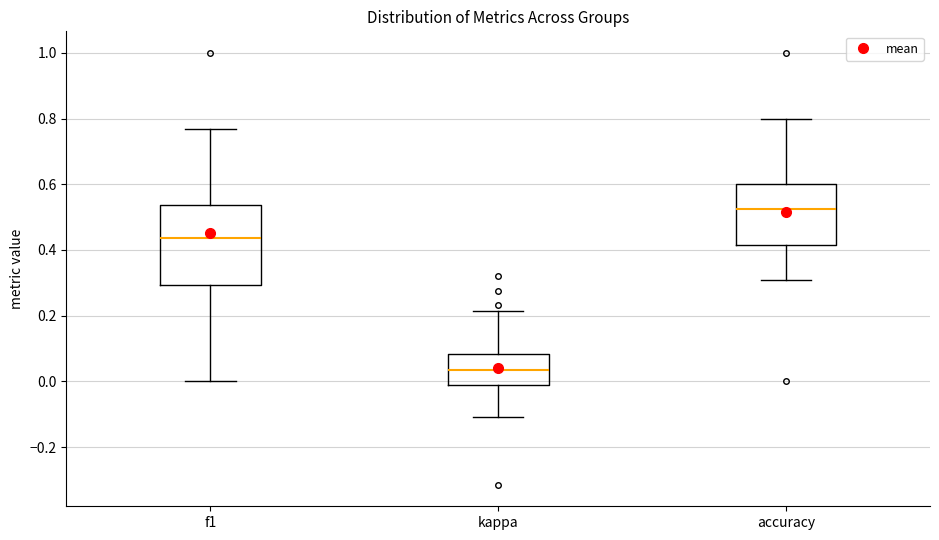

Which box has the lowest median line?

kappa